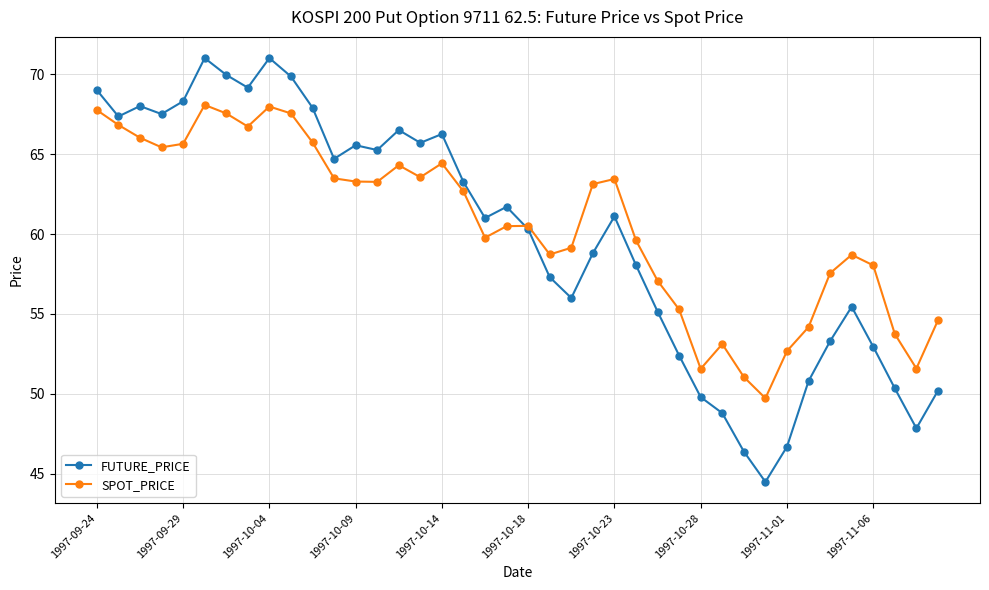

Which series has the largest total across all categories?

SPOT_PRICE